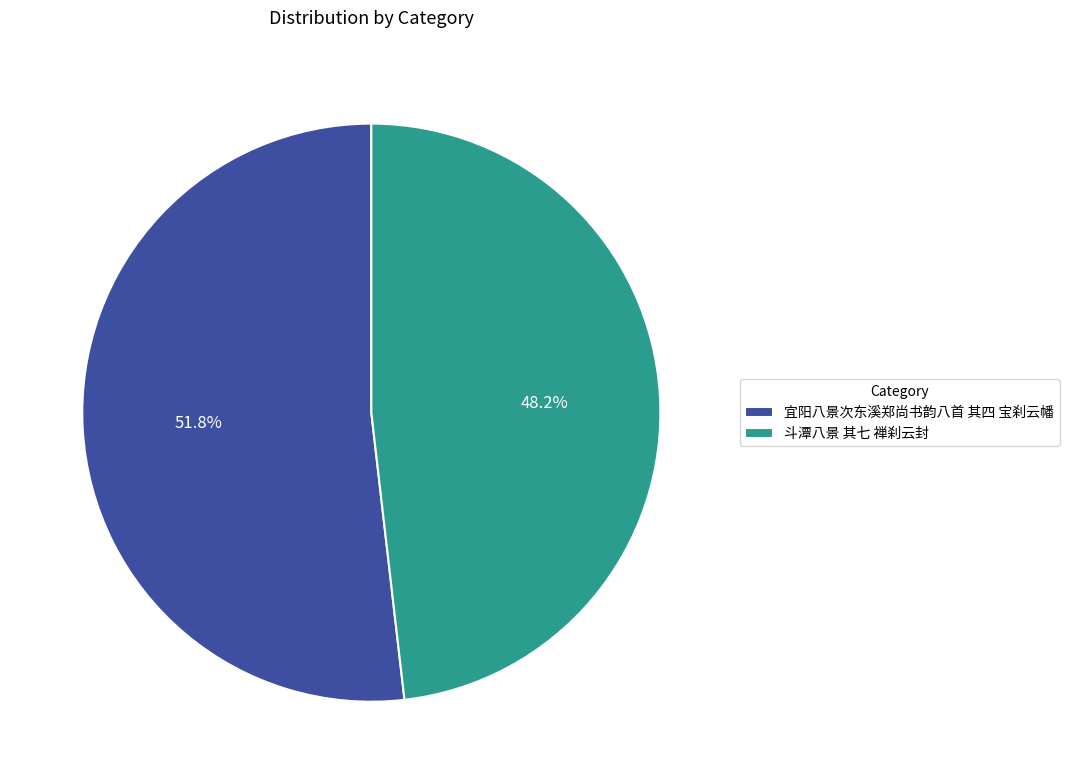

What is the smallest slice in the pie chart?

斗潭八景 其七 禅刹云封